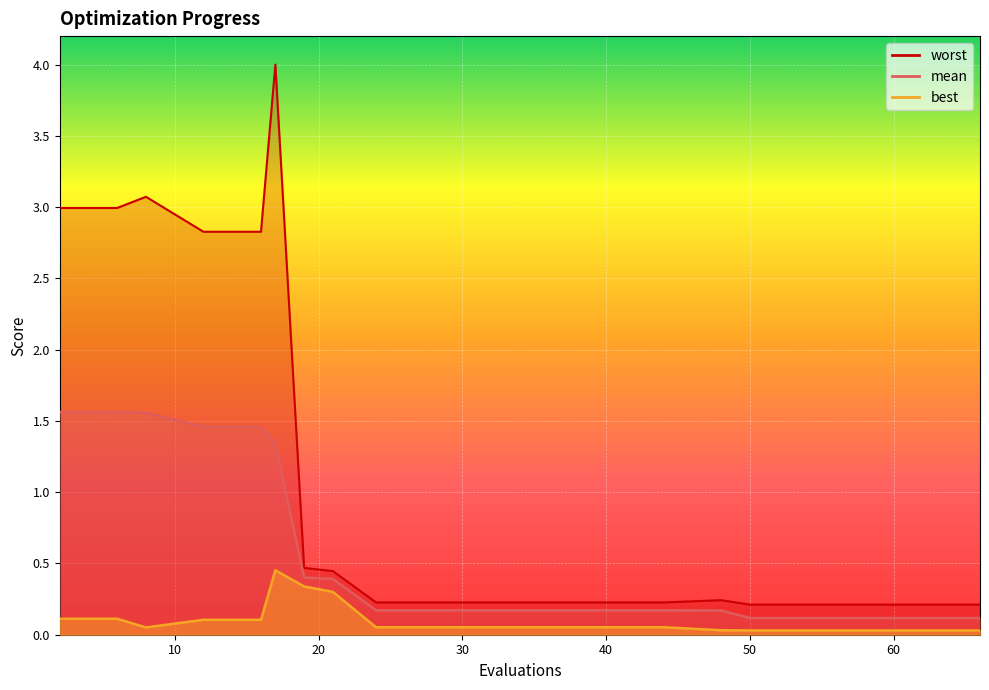

What is the value of the mean point at the 19th from the left?

0.1